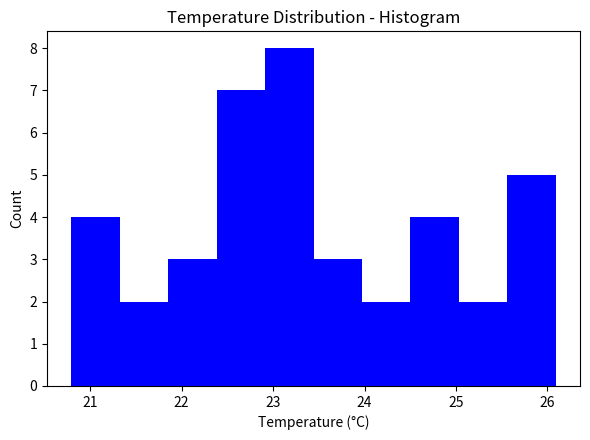

Reading left to right, transcribe this chart: for each bar, give the range it covers on the x-axis and its height. Neither the bar edges nor the heights are printed on the chart, so give them approximately, as read against the axes.

20.8 to 21.3: 4
21.3 to 21.9: 2
21.9 to 22.4: 3
22.4 to 22.9: 7
22.9 to 23.4: 8
23.4 to 24.0: 3
24.0 to 24.5: 2
24.5 to 25.0: 4
25.0 to 25.6: 2
25.6 to 26.1: 5